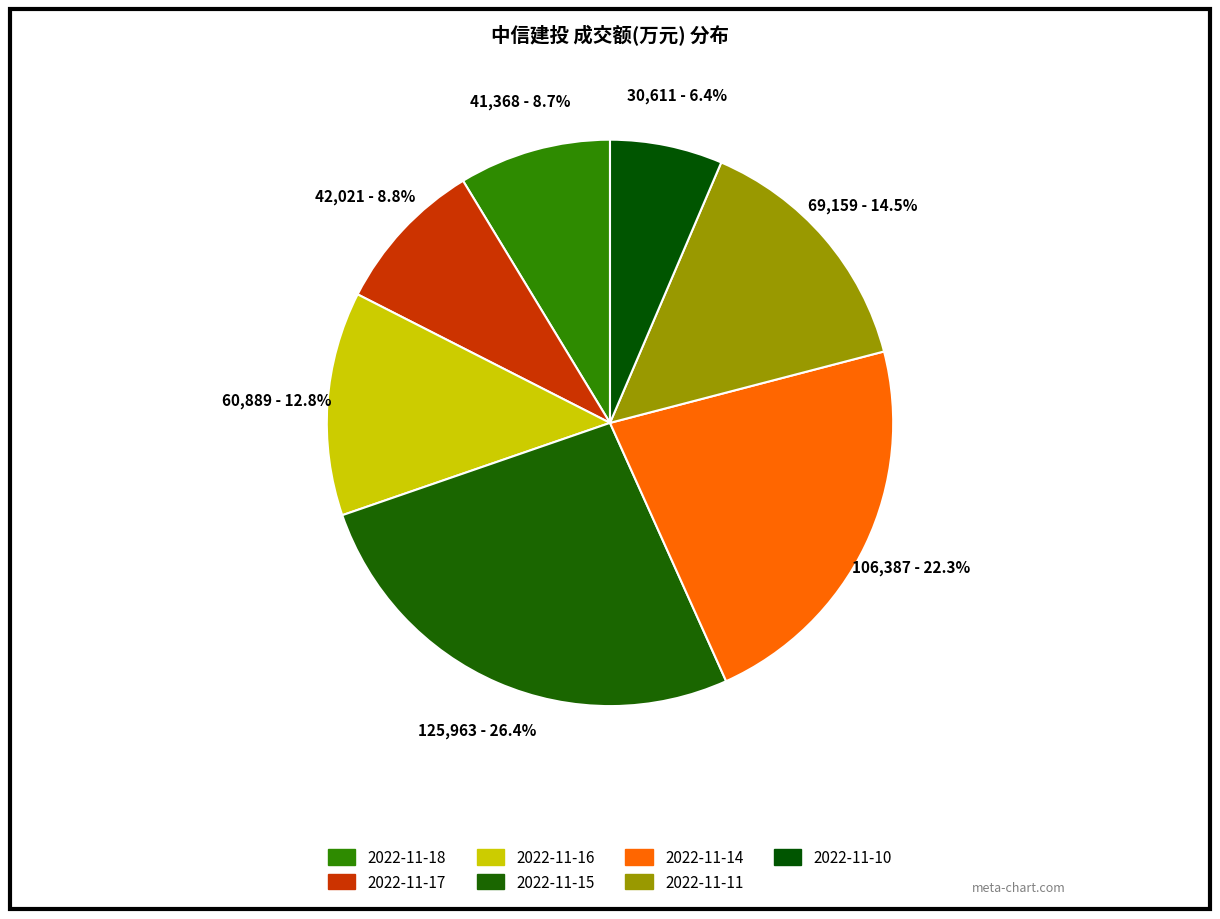

Count the number of slices in the pie.

7